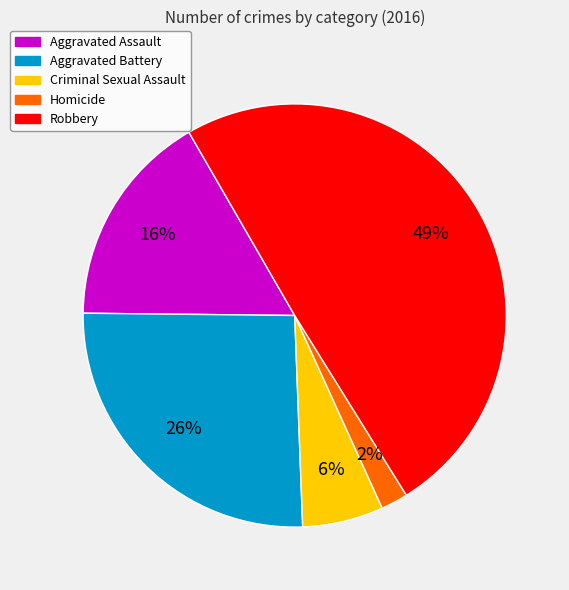

Which category has the biggest portion of the pie?

Robbery